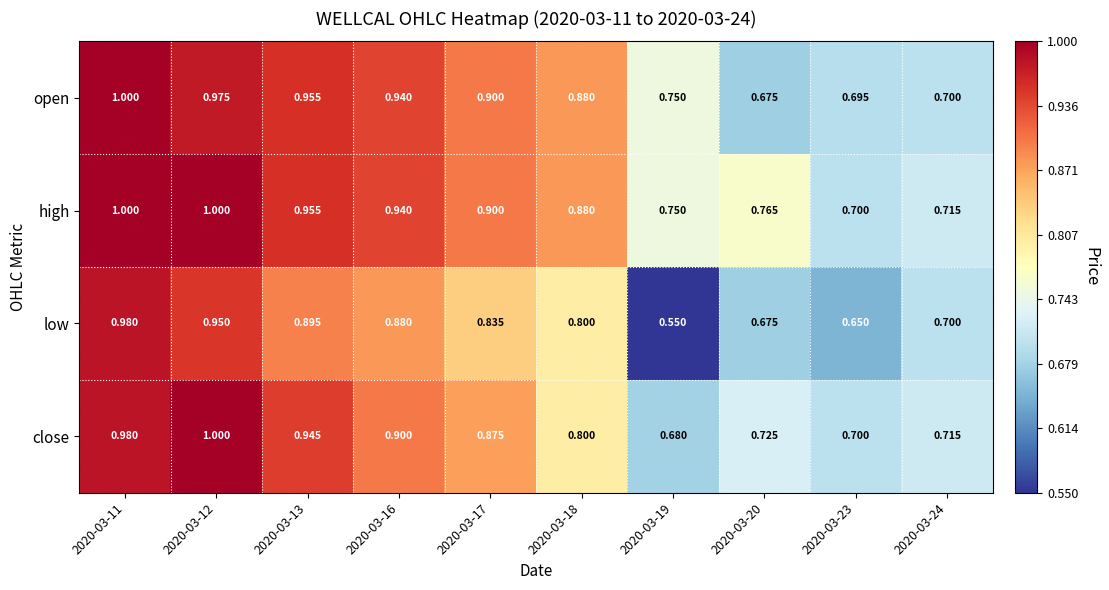

Which series has the largest total across all categories?

high